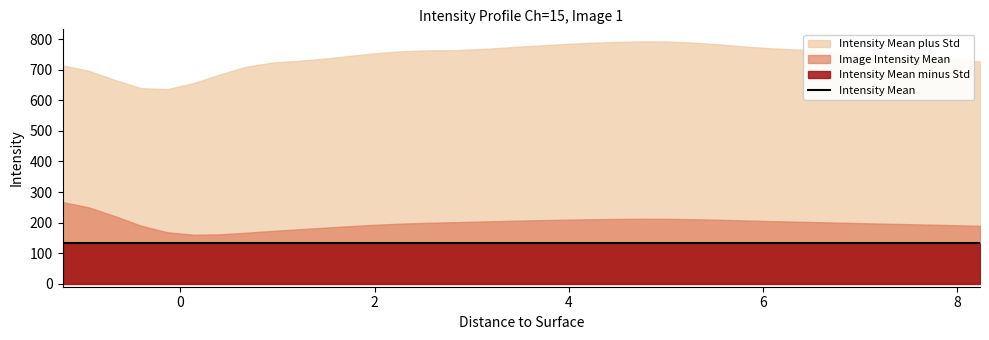

Reading right to left, what are all the values shown in this chart?

Intensity Mean minus Std: 8.235=-348.8	7.965=-352.0	7.695=-354.6	7.425=-354.8	7.155=-355.2	6.885=-356.9	6.615=-359.2	6.345=-360.4	6.075=-360.9	5.805=-362.5	5.535=-365.0	5.265=-367.2	4.995=-368.1	4.725=-367.9	4.455=-367.5	4.185=-366.7	3.915=-365.3	3.645=-363.7	3.375=-362.4	3.105=-361.1	2.835=-361.8	2.565=-365.1	2.295=-367.4	2.025=-368.4	1.755=-368.9	1.485=-370.0	1.215=-373.6	0.945=-378.4	0.675=-376.6	0.405=-362.0	0.135=-336.0	-0.135=-301.1	-0.405=-260.5	-0.675=-224.9	-0.945=-197.2	-1.215=-180.6
Intensity Mean plus Std: 8.235=727.3	7.965=734.9	7.695=741.6	7.425=745.4	7.155=749.3	6.885=754.9	6.615=761.2	6.345=766.2	6.075=770.6	5.805=776.5	5.535=783.5	5.265=789.4	4.995=792.6	4.725=792.8	4.455=791.1	4.185=788.0	3.915=783.7	3.645=778.7	3.375=773.5	3.105=767.9	2.835=764.4	2.565=763.8	2.295=761.0	2.025=754.7	1.755=745.9	1.485=736.5	1.215=729.5	0.945=723.7	0.675=710.0	0.405=684.7	0.135=656.5	-0.135=637.1	-0.405=639.8	-0.675=666.8	-0.945=696.7	-1.215=714.7
Image Intensity Mean: 8.235=189.2	7.965=191.5	7.695=193.5	7.425=195.3	7.155=197.0	6.885=199.0	6.615=201.0	6.345=202.9	6.075=204.8	5.805=207.0	5.535=209.3	5.265=211.1	4.995=212.3	4.725=212.4	4.455=211.8	4.185=210.7	3.915=209.2	3.645=207.5	3.375=205.6	3.105=203.4	2.835=201.3	2.565=199.4	2.295=196.8	2.025=193.2	1.755=188.5	1.485=183.3	1.215=178.0	0.945=172.7	0.675=166.7	0.405=161.4	0.135=160.3	-0.135=168.0	-0.405=189.6	-0.675=221.0	-0.945=249.8	-1.215=267.1
Intensity Mean: 8.235=133.3	7.965=133.3	7.695=133.3	7.425=133.3	7.155=133.3	6.885=133.3	6.615=133.3	6.345=133.3	6.075=133.3	5.805=133.3	5.535=133.3	5.265=133.3	4.995=133.3	4.725=133.3	4.455=133.3	4.185=133.3	3.915=133.3	3.645=133.3	3.375=133.3	3.105=133.3	2.835=133.3	2.565=133.3	2.295=133.3	2.025=133.3	1.755=133.3	1.485=133.3	1.215=133.3	0.945=133.3	0.675=133.3	0.405=133.3	0.135=133.3	-0.135=133.3	-0.405=133.3	-0.675=133.3	-0.945=133.3	-1.215=133.3